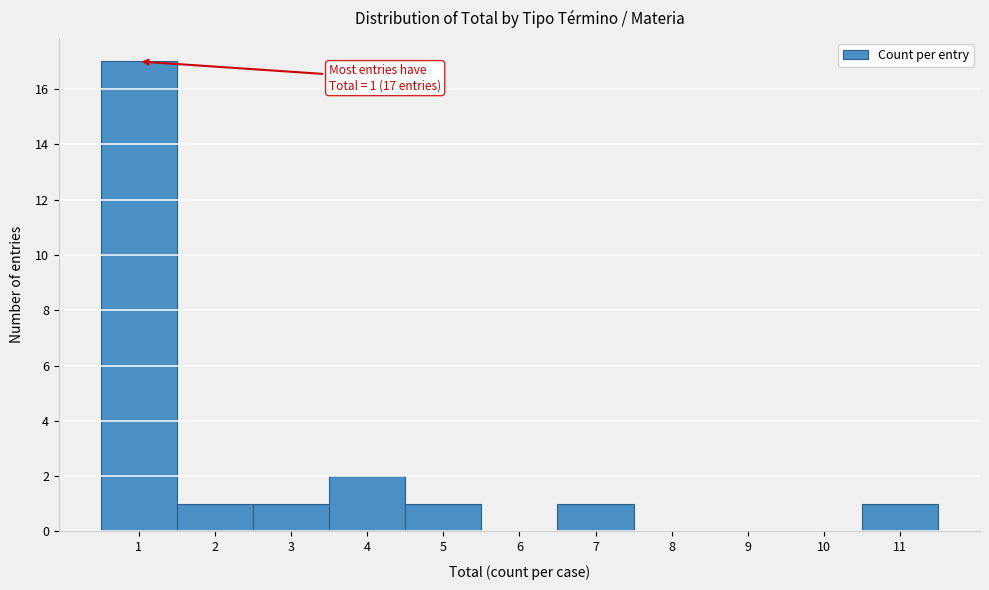

Over which range of the x-axis is the bar tallest?

0.5 to 1.5